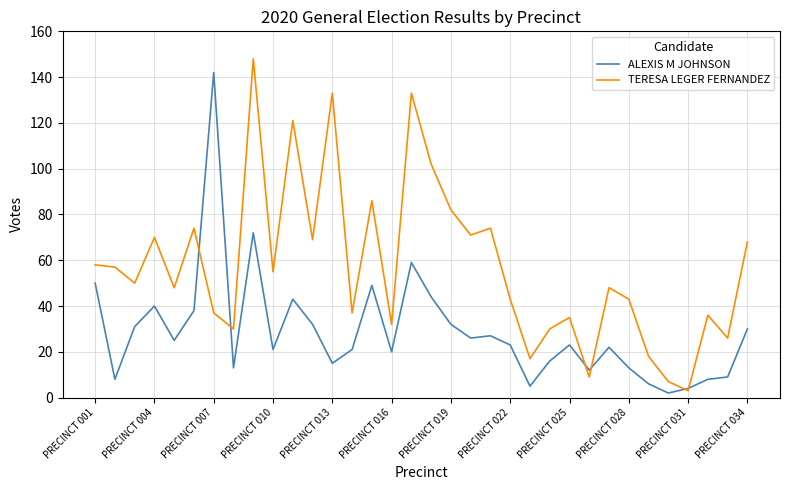

Which series has the largest total across all categories?

TERESA LEGER FERNANDEZ